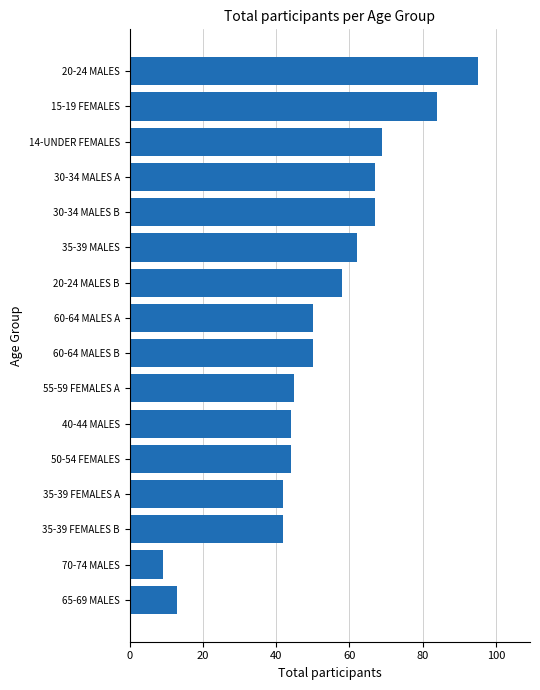

The chart shows a value of 12 at 55-59 FEMALES A. True or false?

False